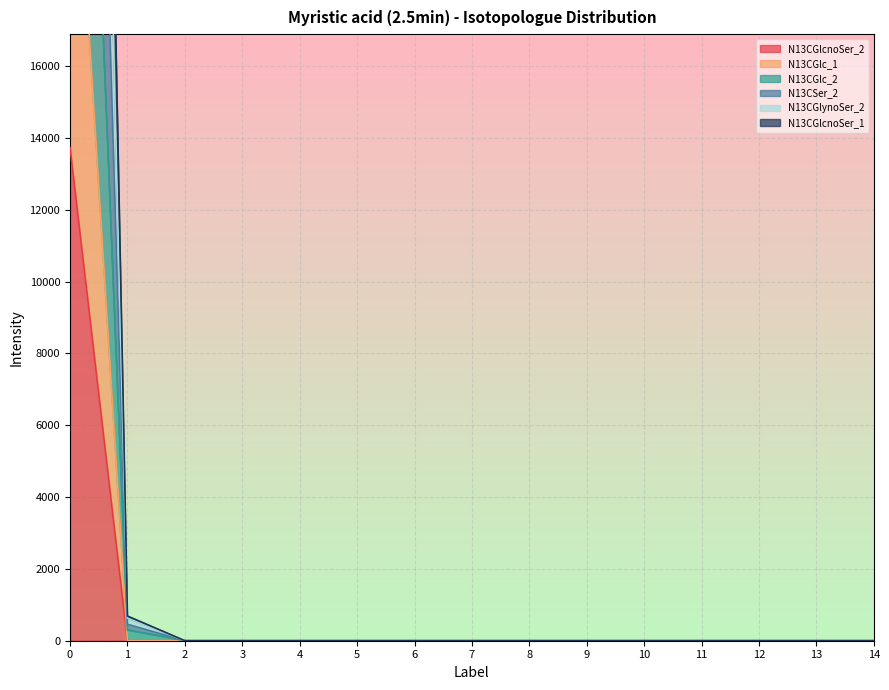

The N13CGlcnoSer_2 series shows 0.0 at 13. True or false?

True